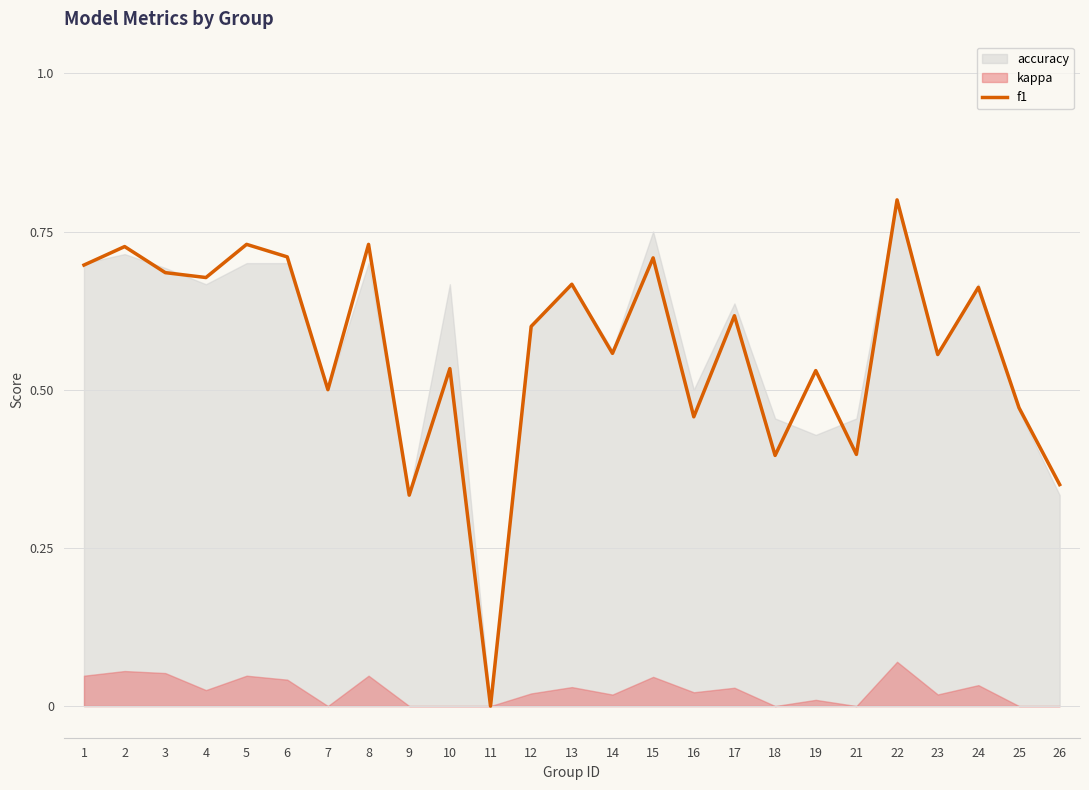

What is the difference between the maximum and minimum values?

0.8